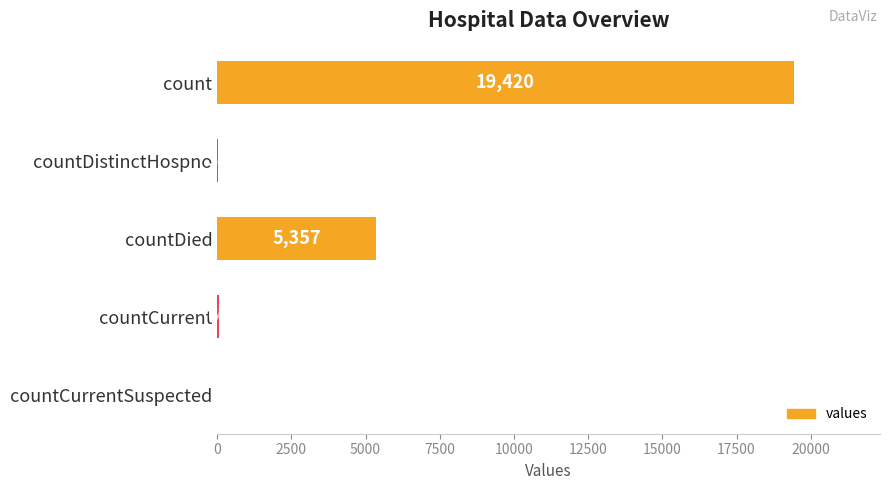

What is the sum of all values?

24875